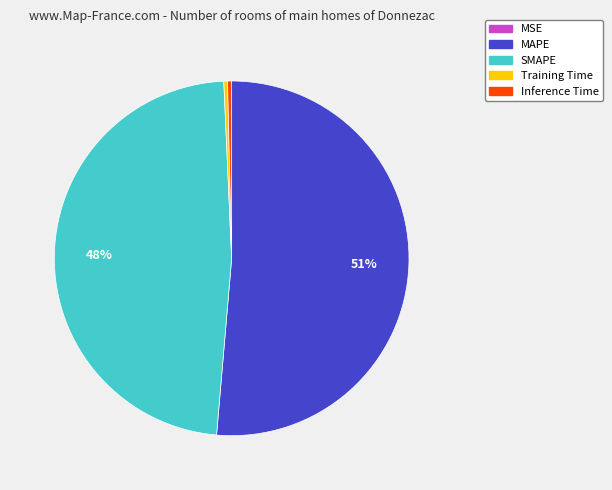

What percentage is the SMAPE slice, to the nearest percent?

48%